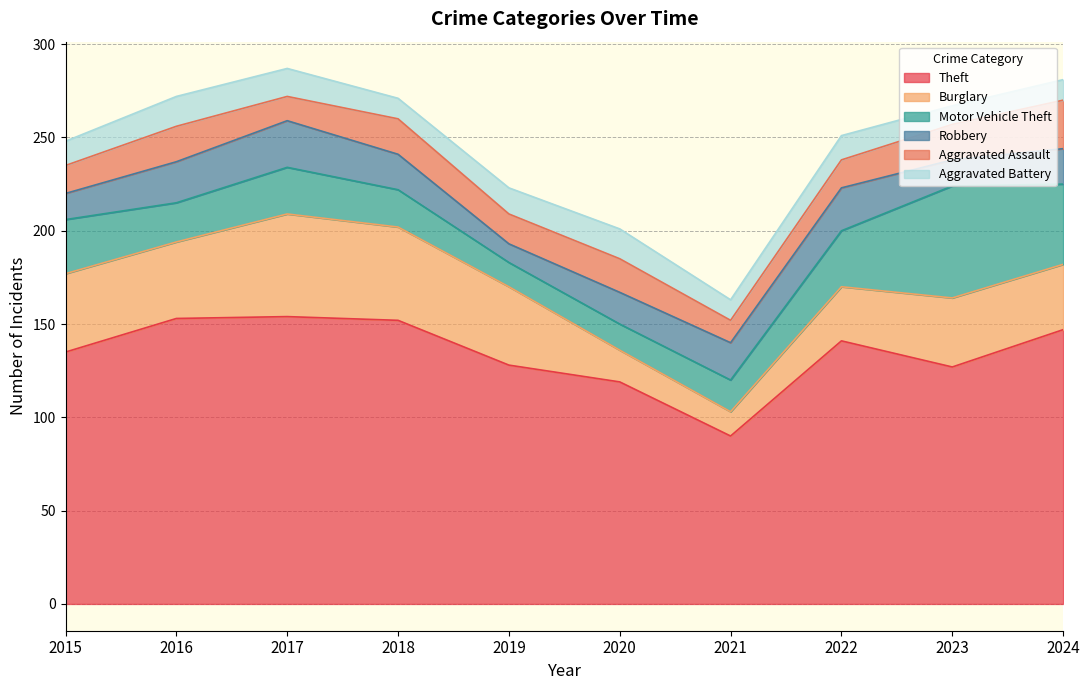

Between 2019 and 2020, which series saw the biggest shift?

Burglary